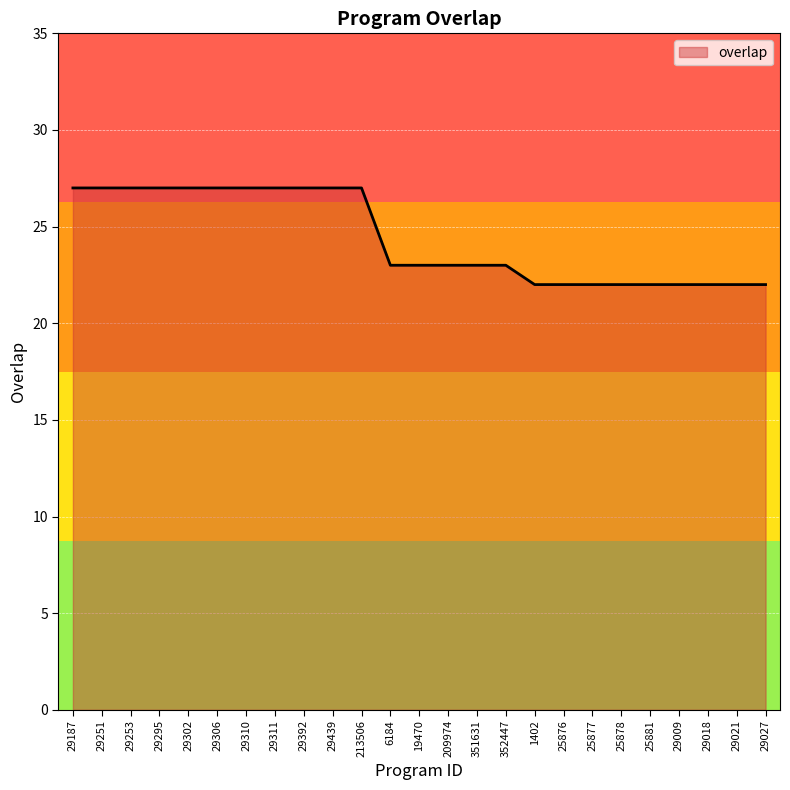

Approximately how many times larger is the value at 29021 compared to 29439?

0.8